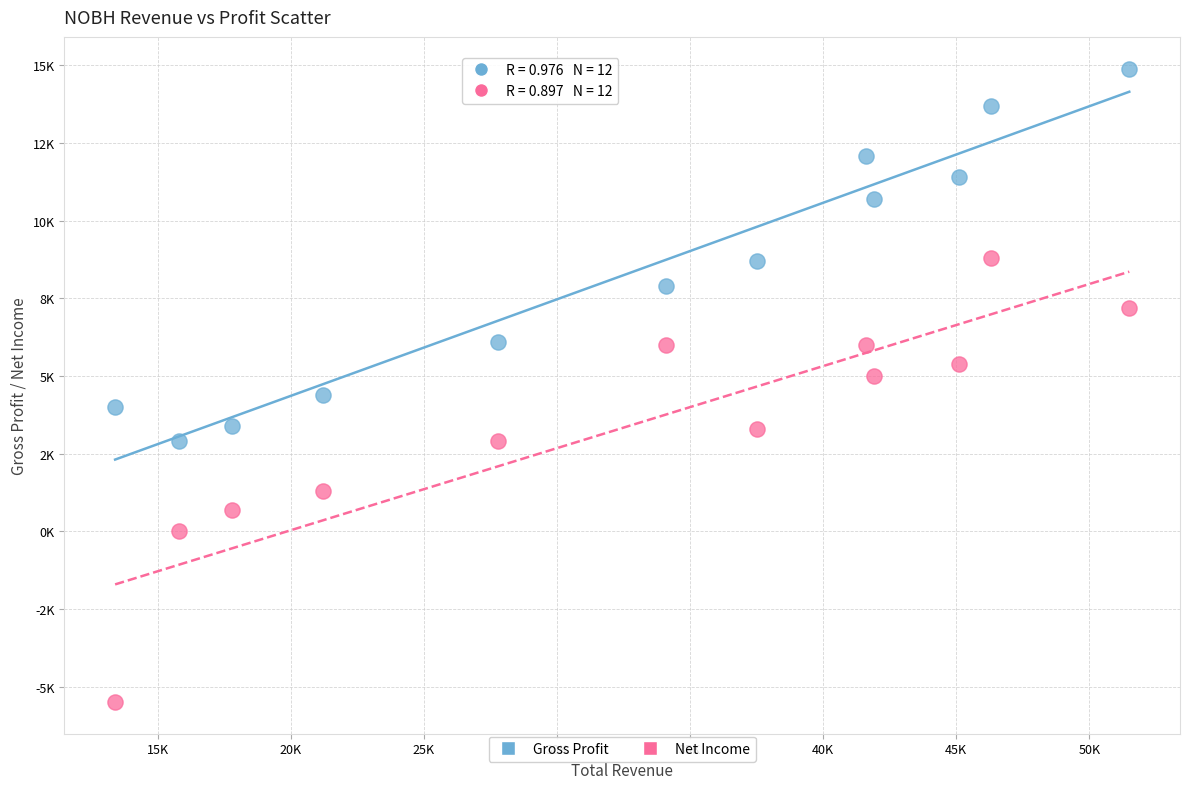

Which series has the largest Y range (max minus min)?

Net Income